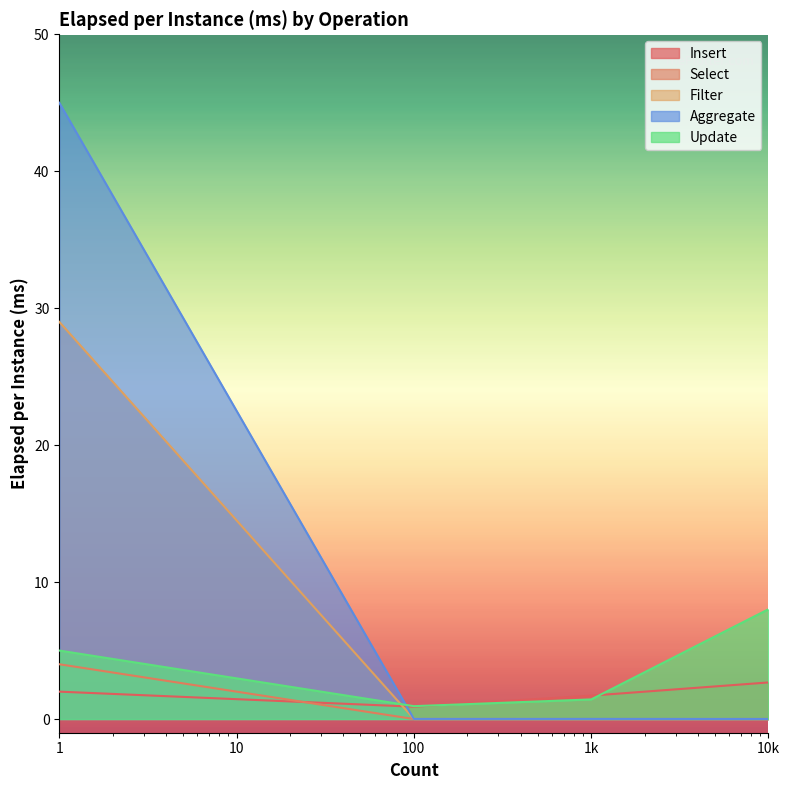

True or false: Update and Select cross at least once.

False